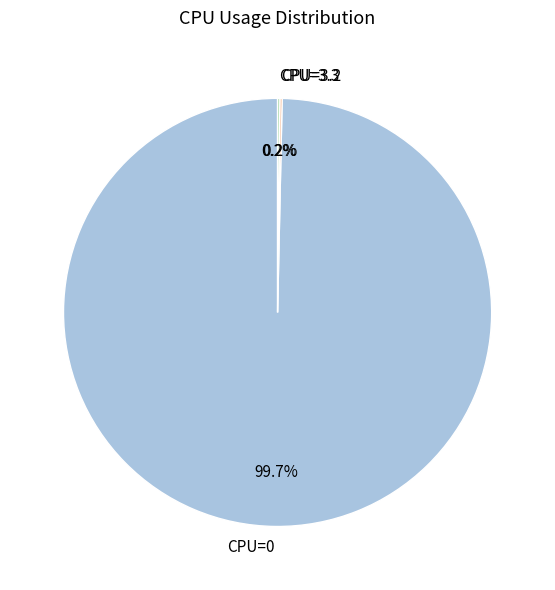

The CPU=0 slice represents 1% of the pie. True or false?

False